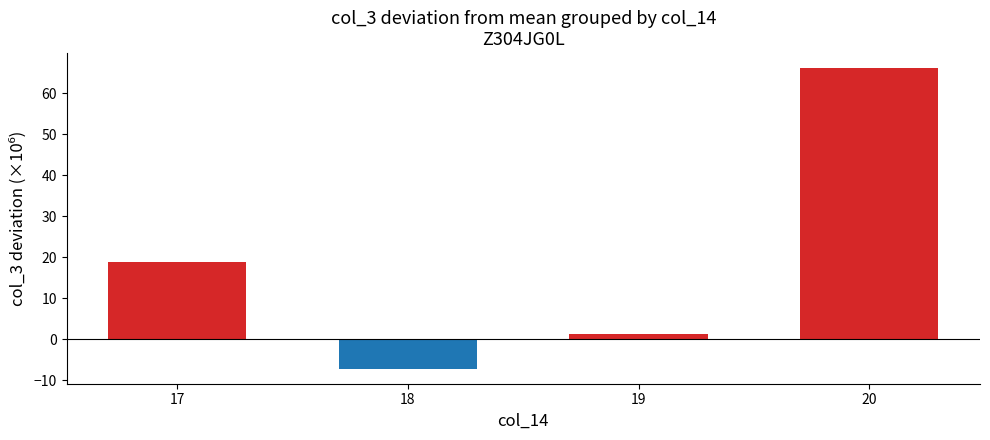

How many negative values are there?

1